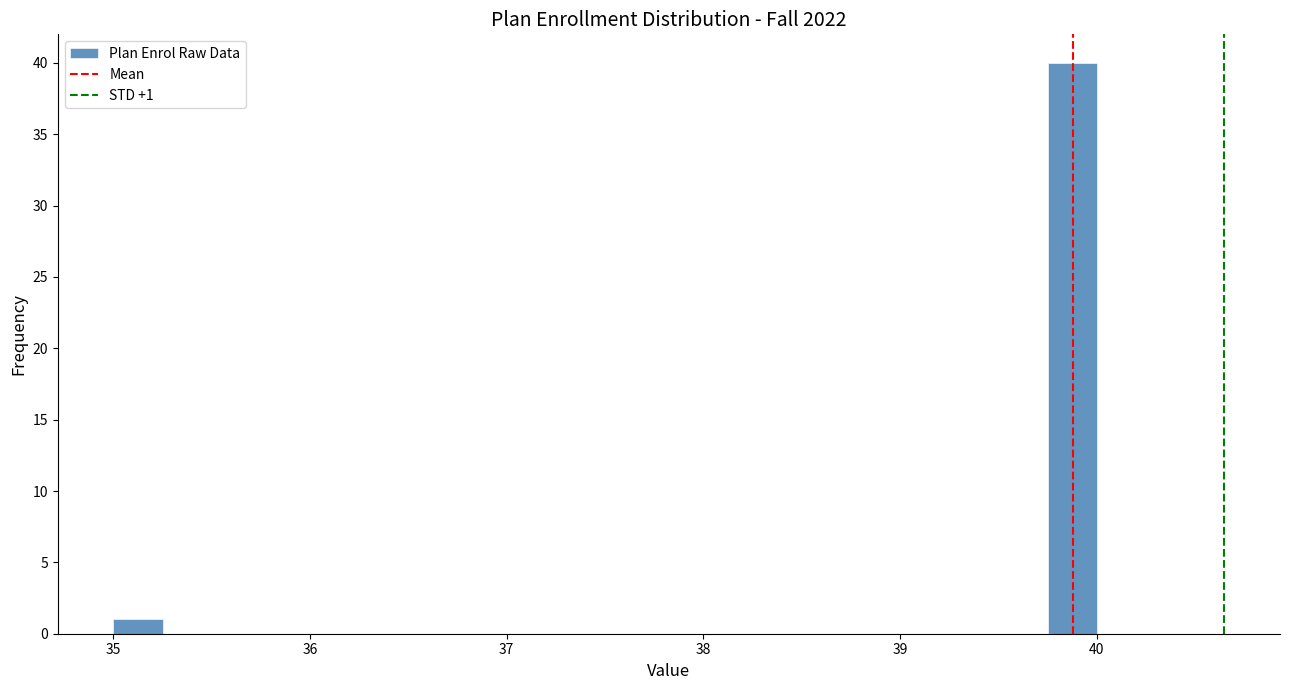

Around what value on the x-axis is the tallest bar? Give the approximate position of its centre, as read against the axis.

39.9